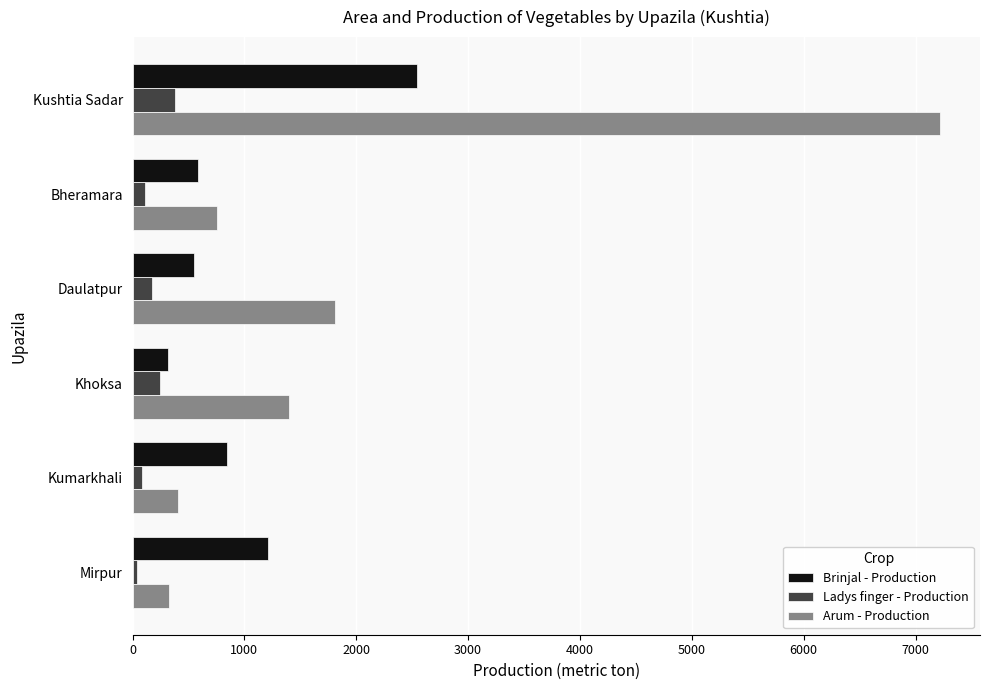

Which series has the largest total across all categories?

Arum - Production